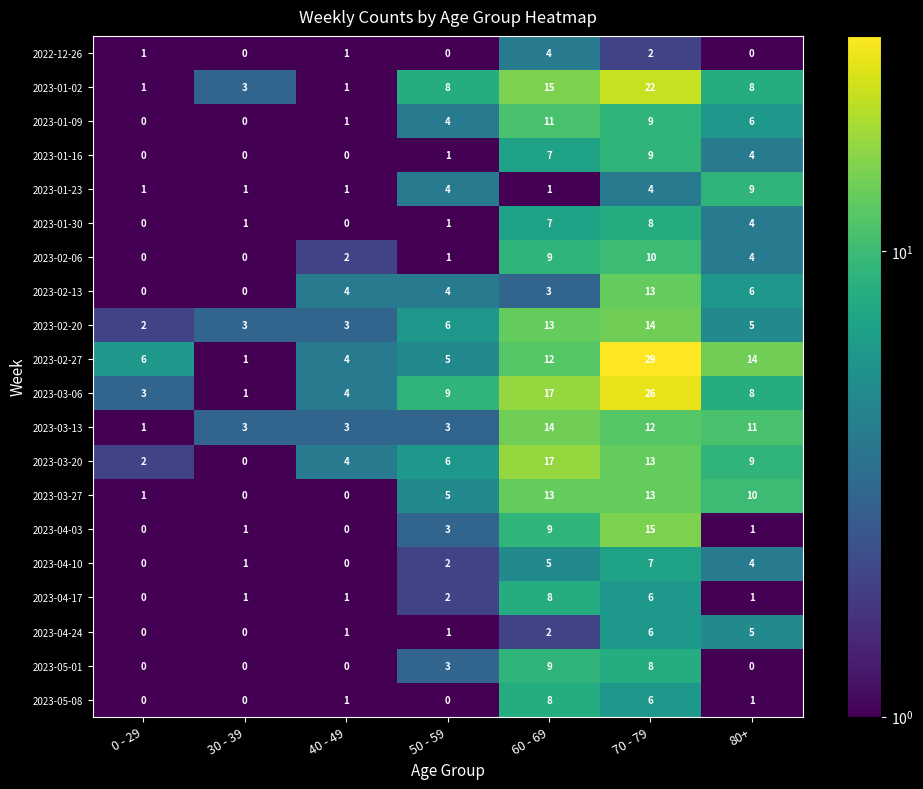

Count the 2023-01-23 values in the range 1 to 4.

6